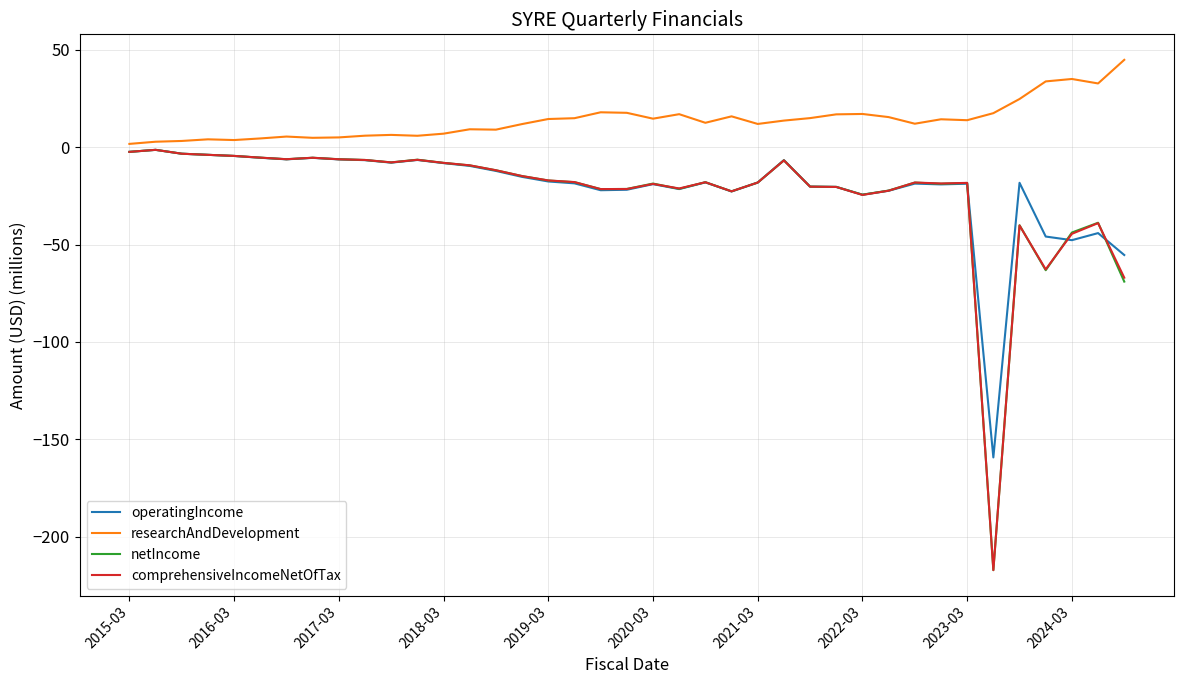

Which series has the largest total across all categories?

researchAndDevelopment